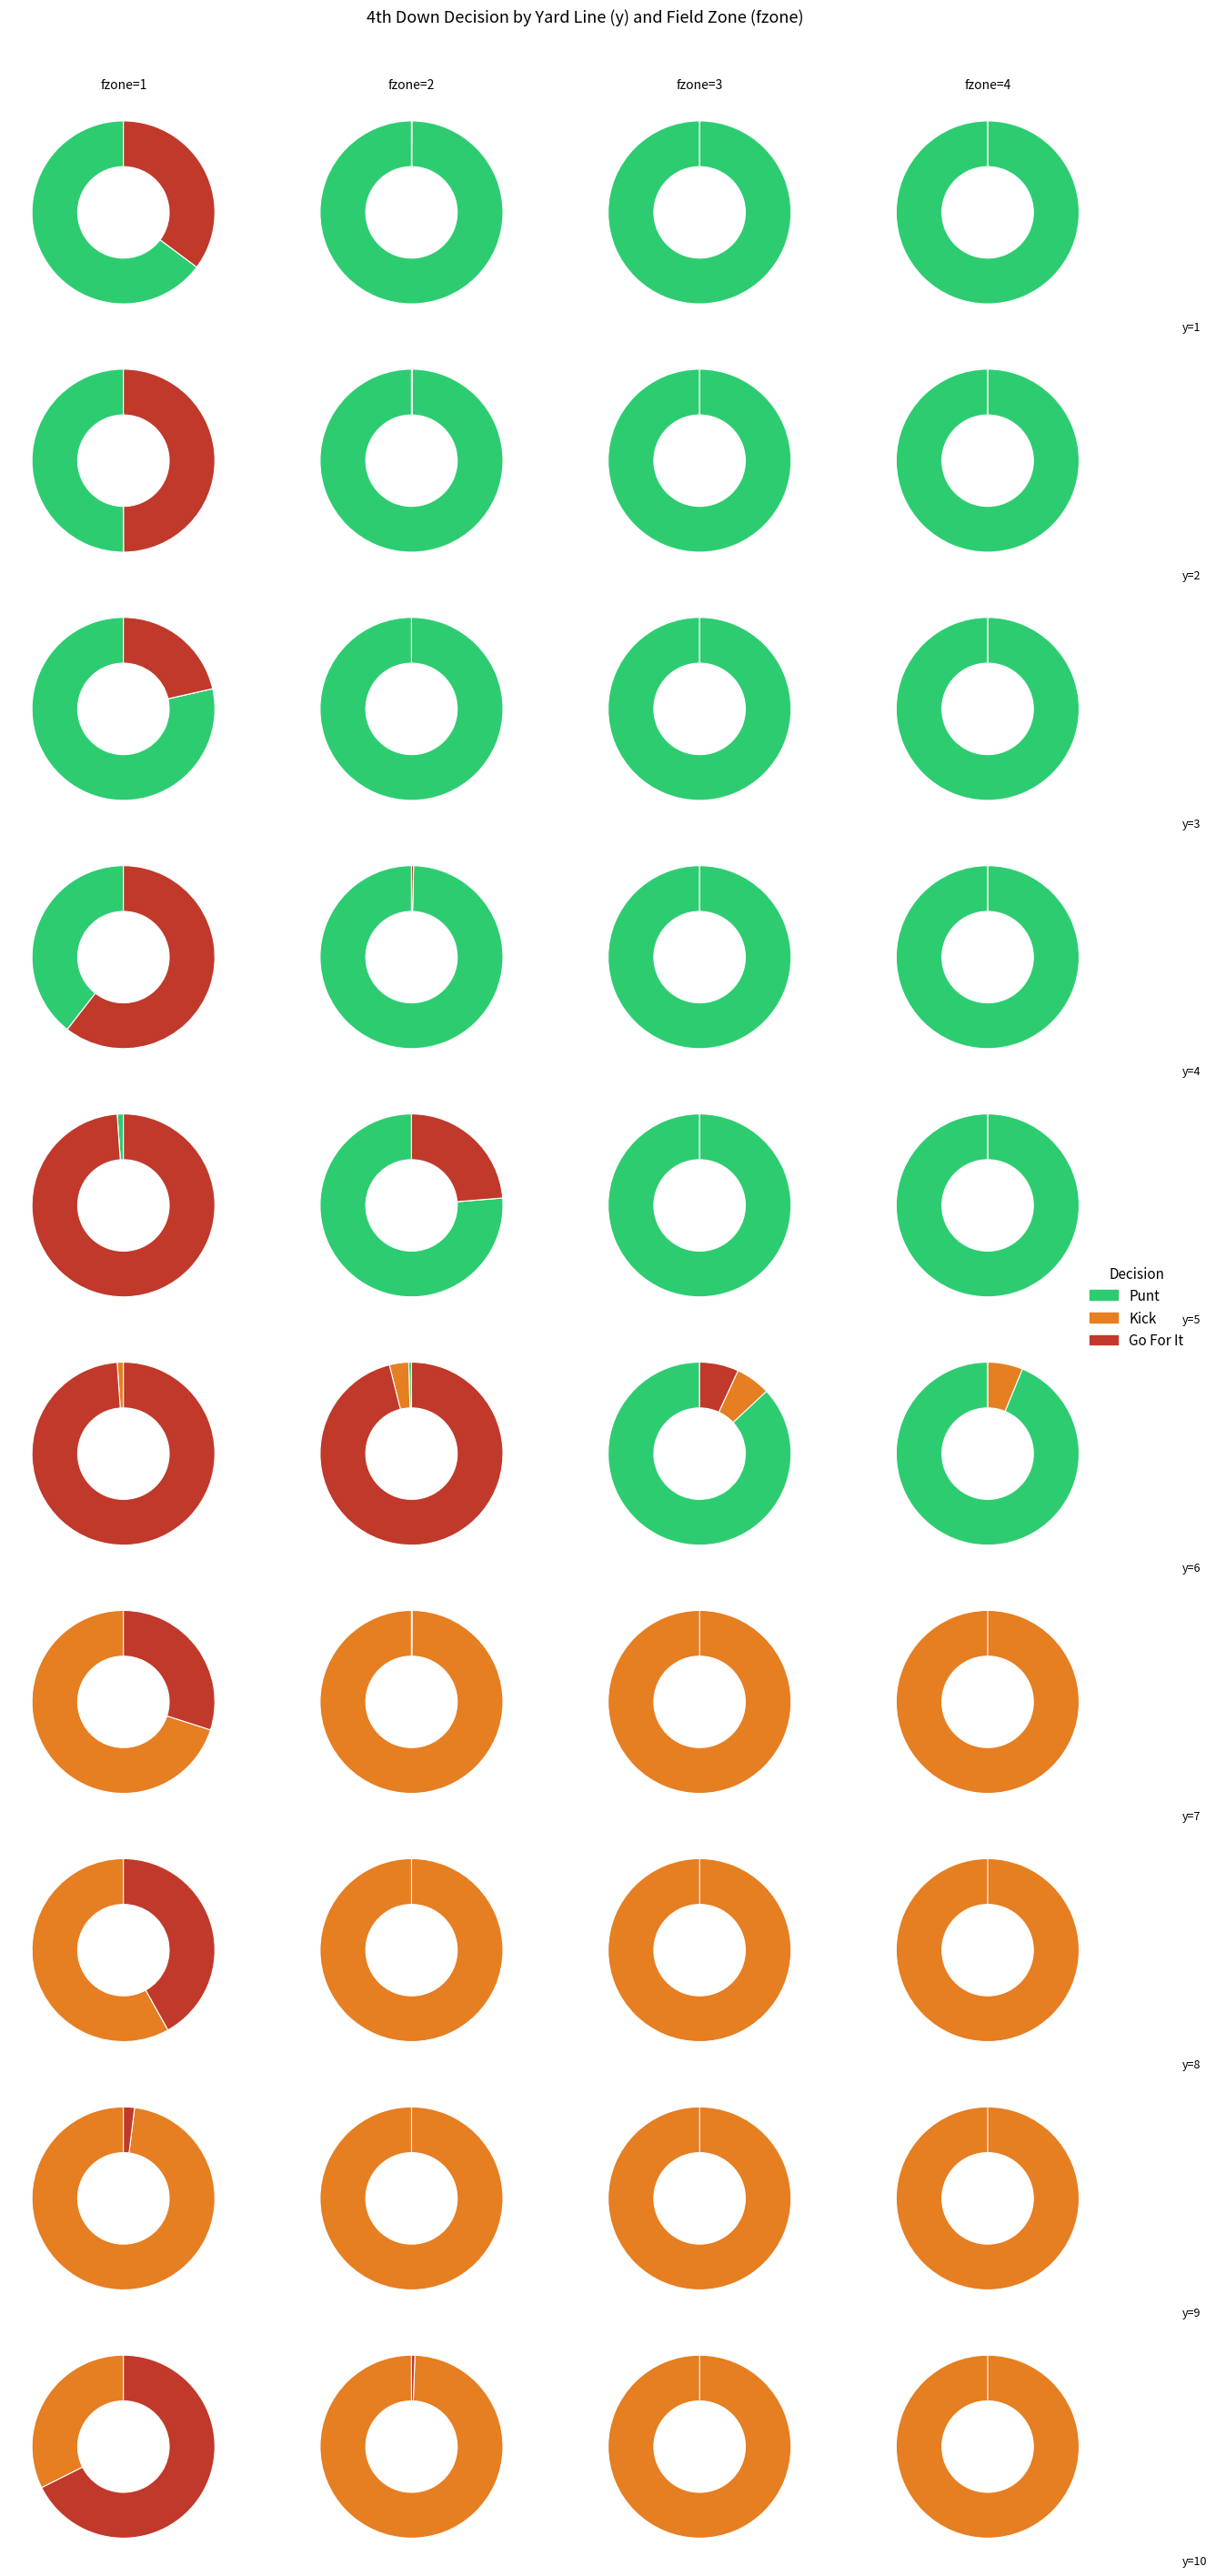

Is the sum of 15 and 5 greater than half?

No